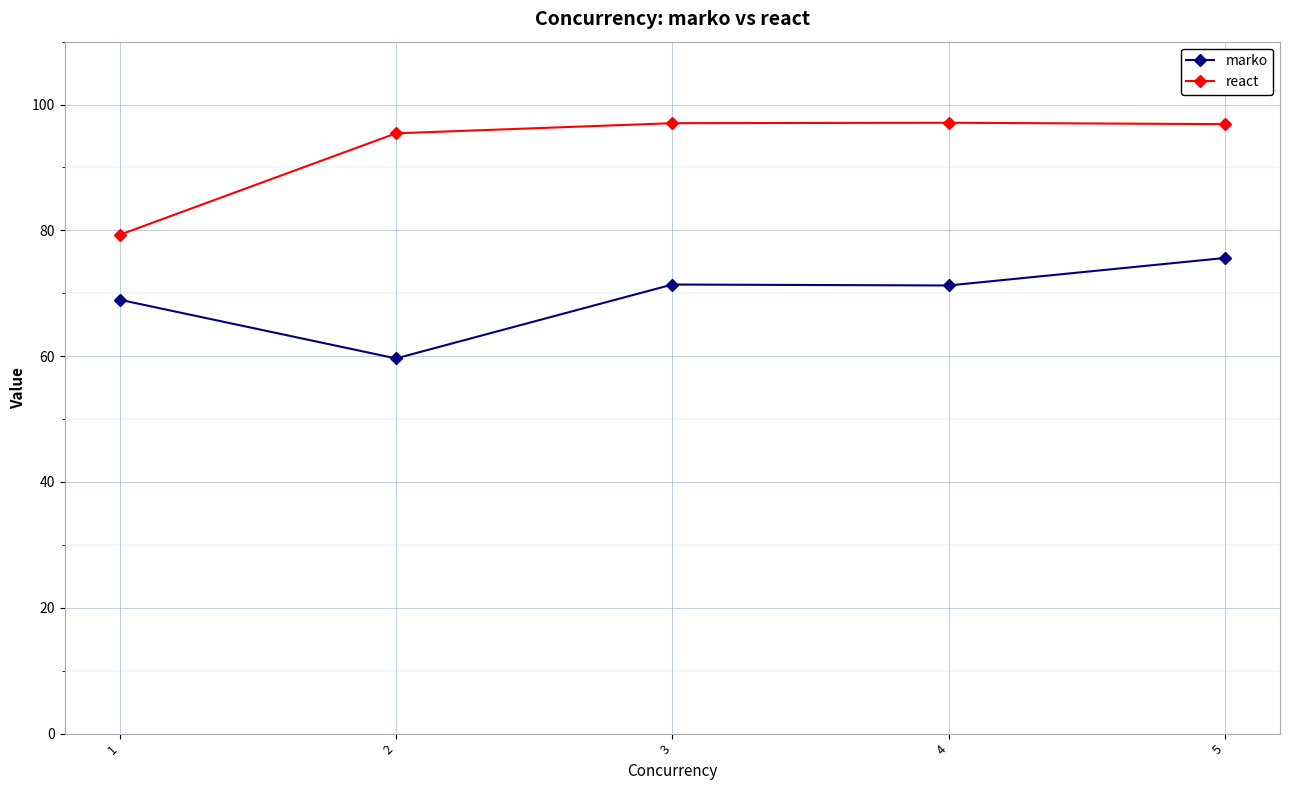

At which category does marko reach its first local peak?

3